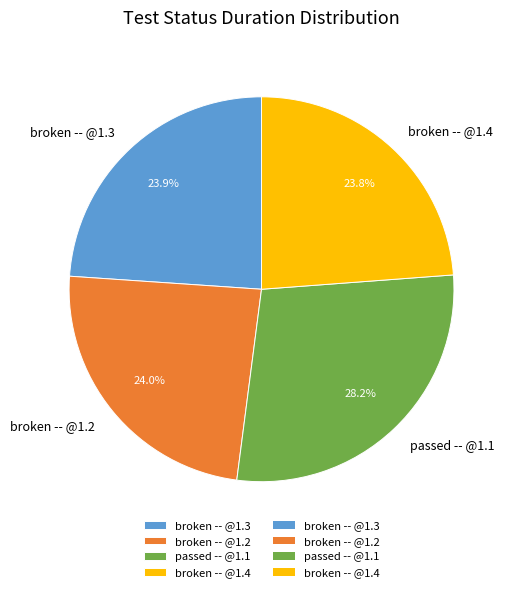

Combined, do broken -- @1.4 and broken -- @1.3 account for over 50%?

No